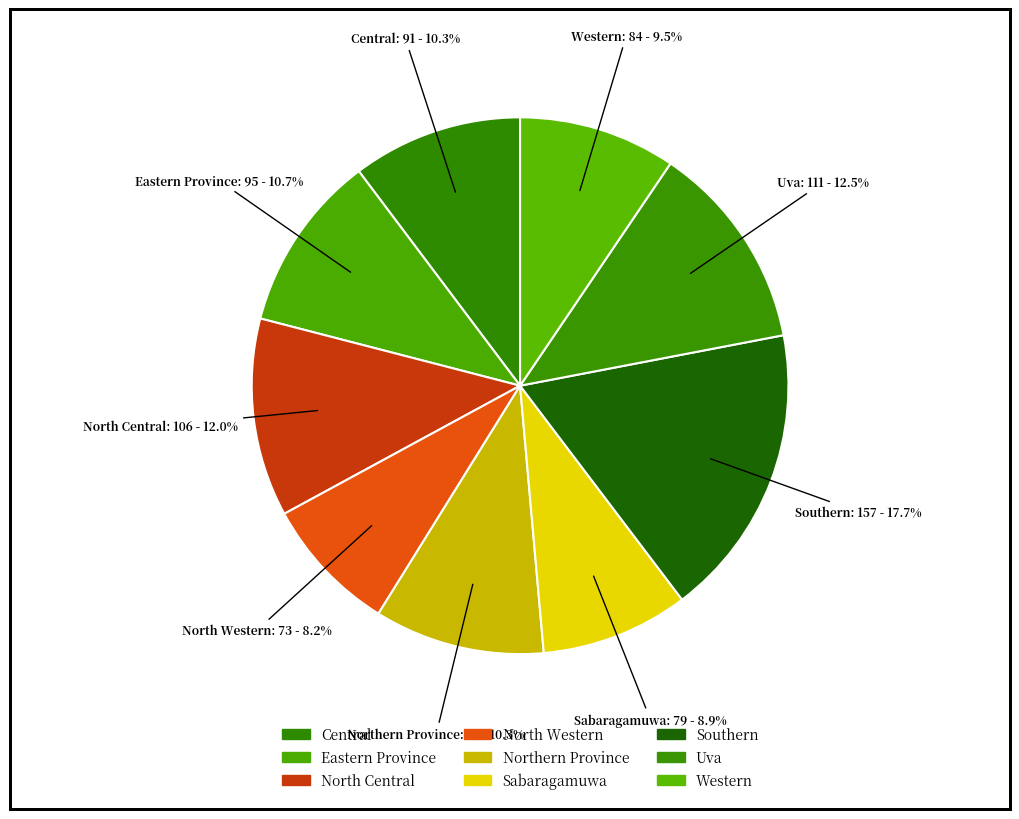

The Eastern Province slice represents 20% of the pie. True or false?

False